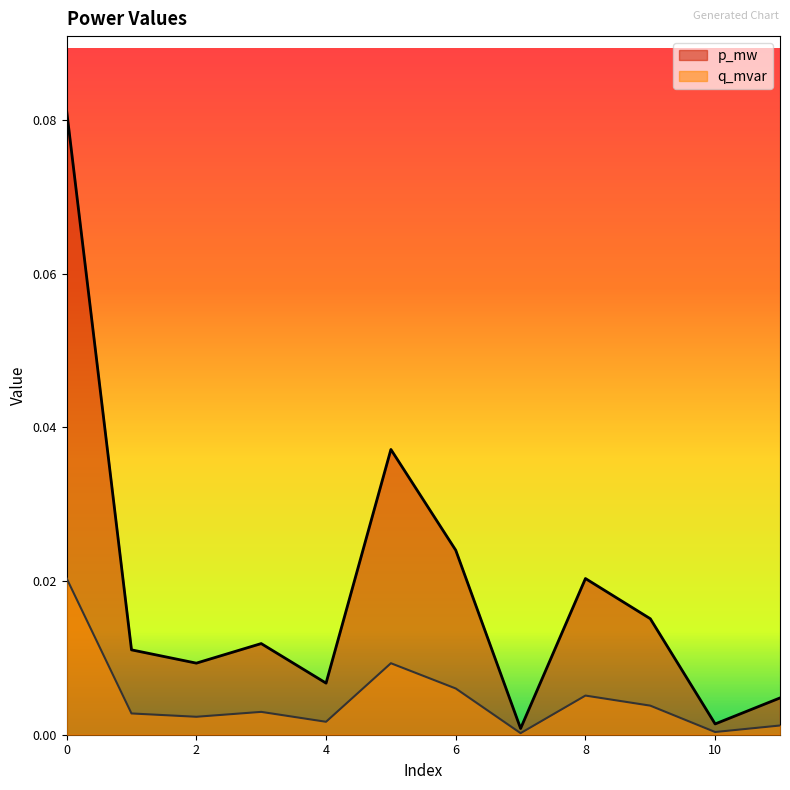

Which series has the largest total across all categories?

p_mw